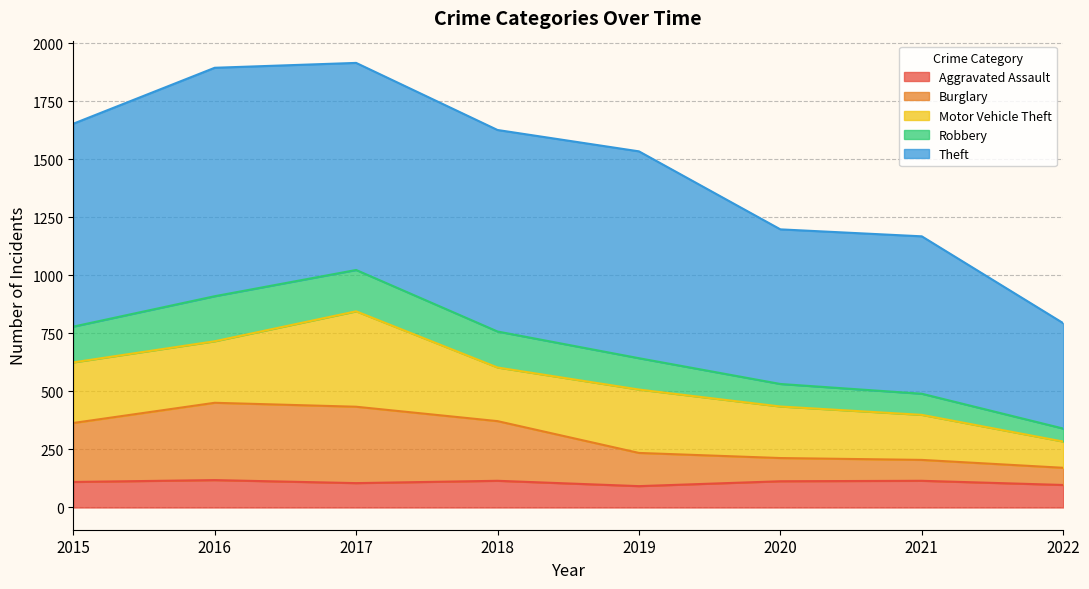

The value of Aggravated Assault at 2016 is 118. True or false?

True